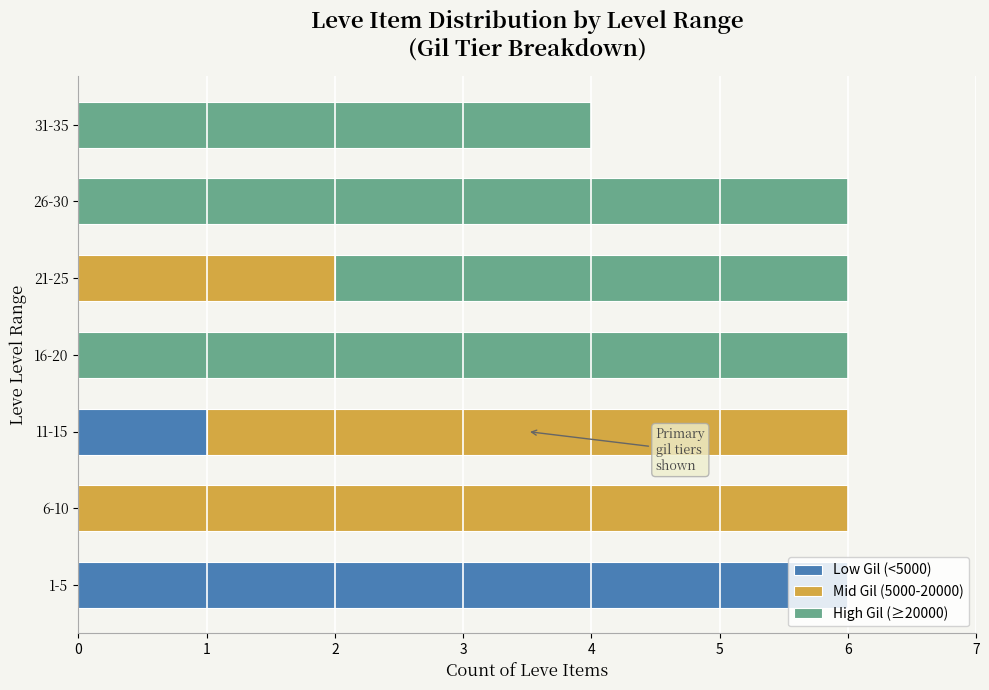

The Low Gil (<5000) series shows -3 at 31-35. True or false?

False